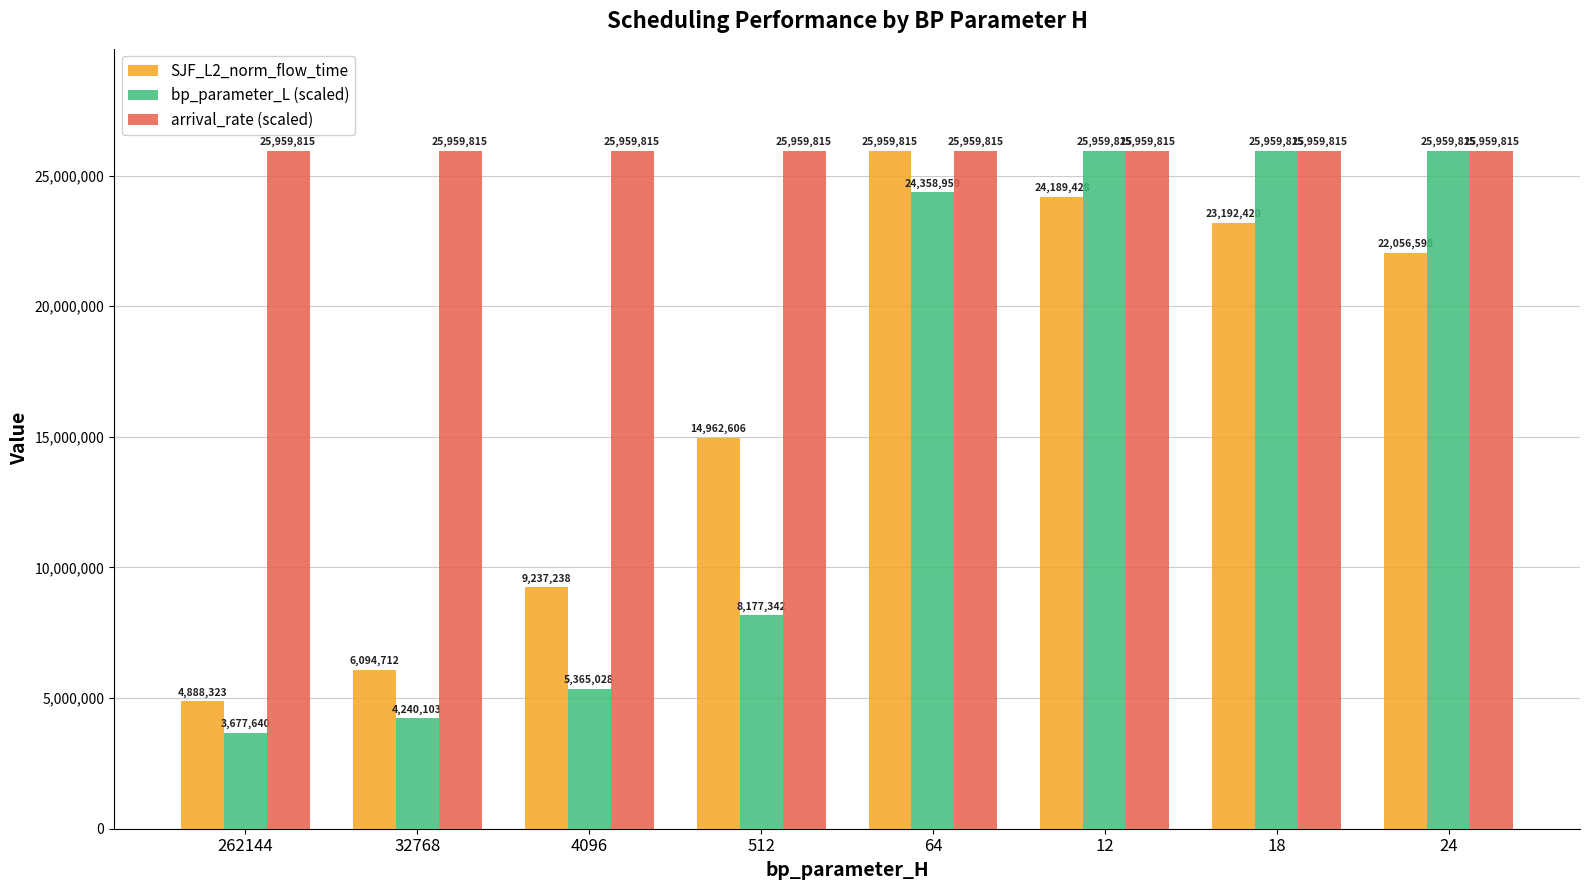

Are the bars horizontal?

No